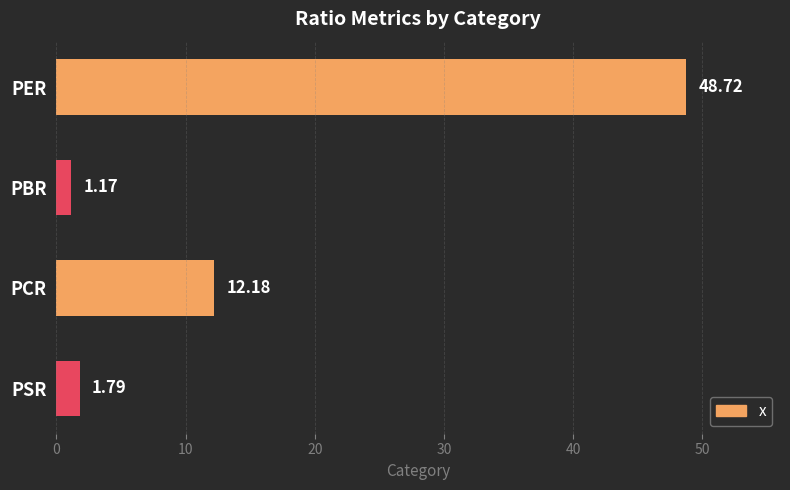

What is the average value?

16.0